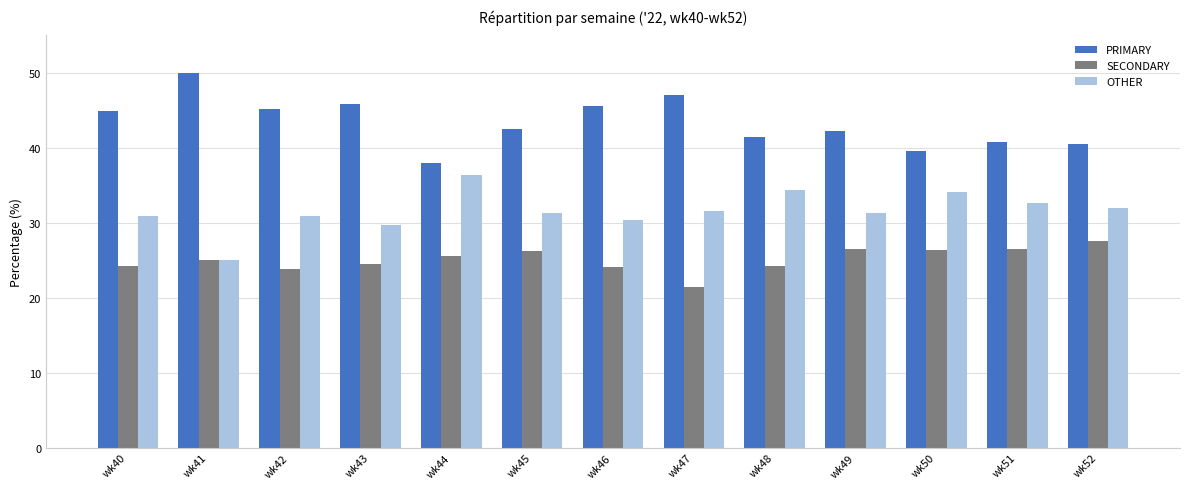

The value of OTHER at wk49 is 41.1. True or false?

False